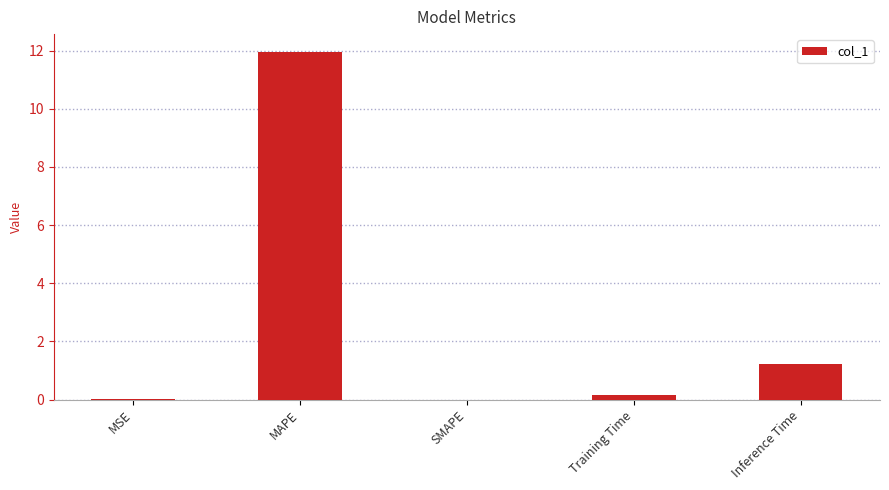

What is the sum of all values?

13.3